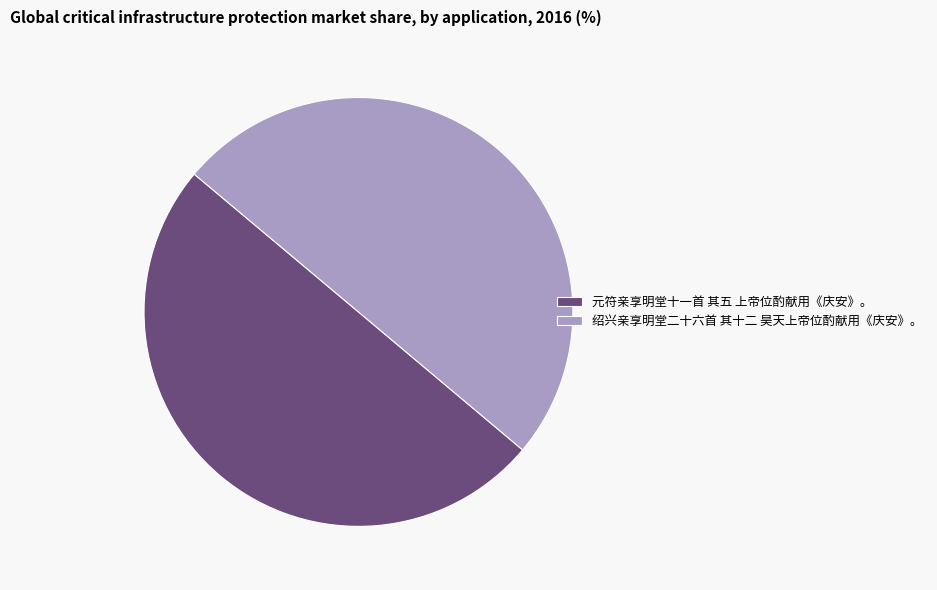

Combined, do 绍兴亲享明堂二十六首 其十二 昊天上帝位酌献用《庆安》。 and 元符亲享明堂十一首 其五 上帝位酌献用《庆安》。 account for over 50%?

Yes